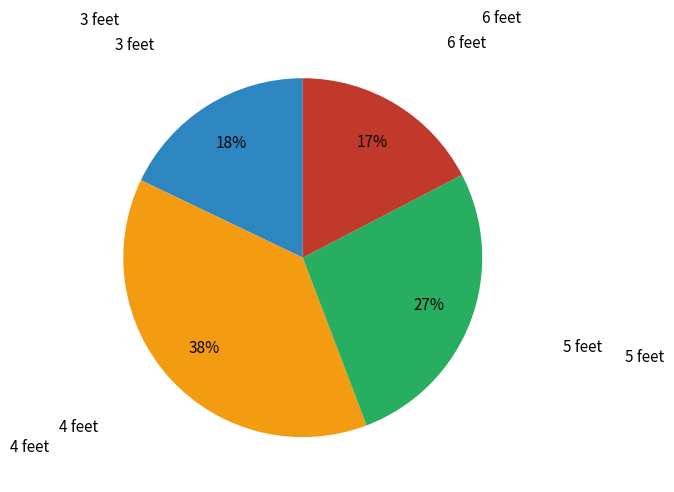

How many slices are in this pie chart?

4